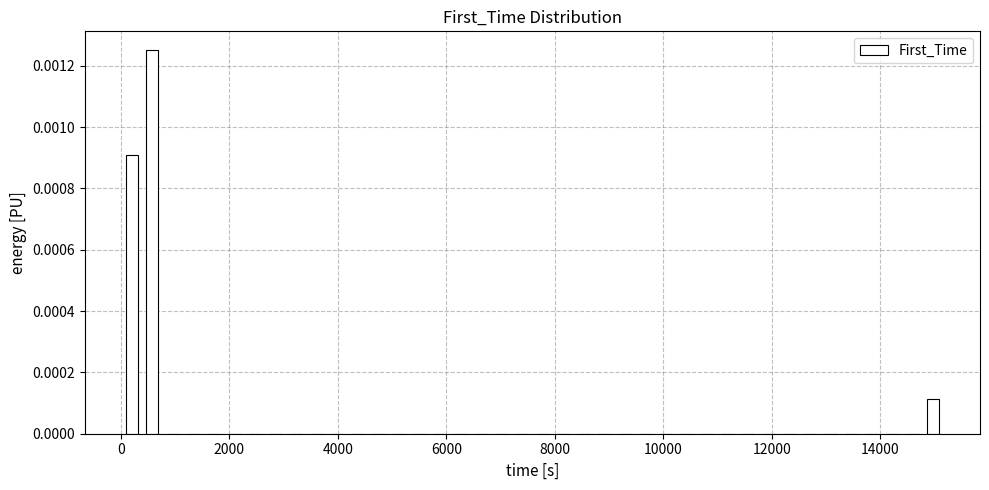

Read against the x-axis, roughly where is the centre of the tallest bar?

600